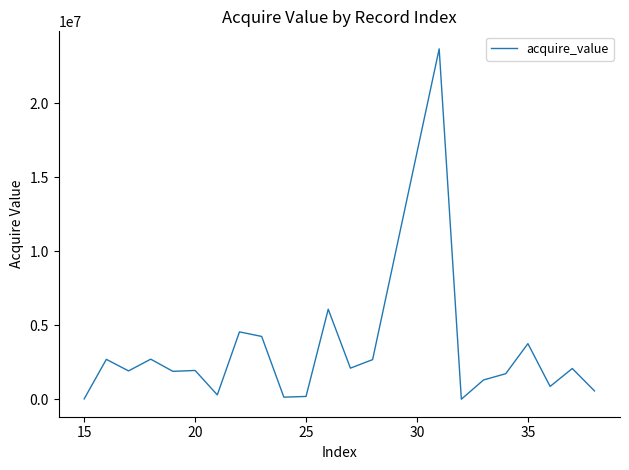

What is the greatest value displayed?

23666499